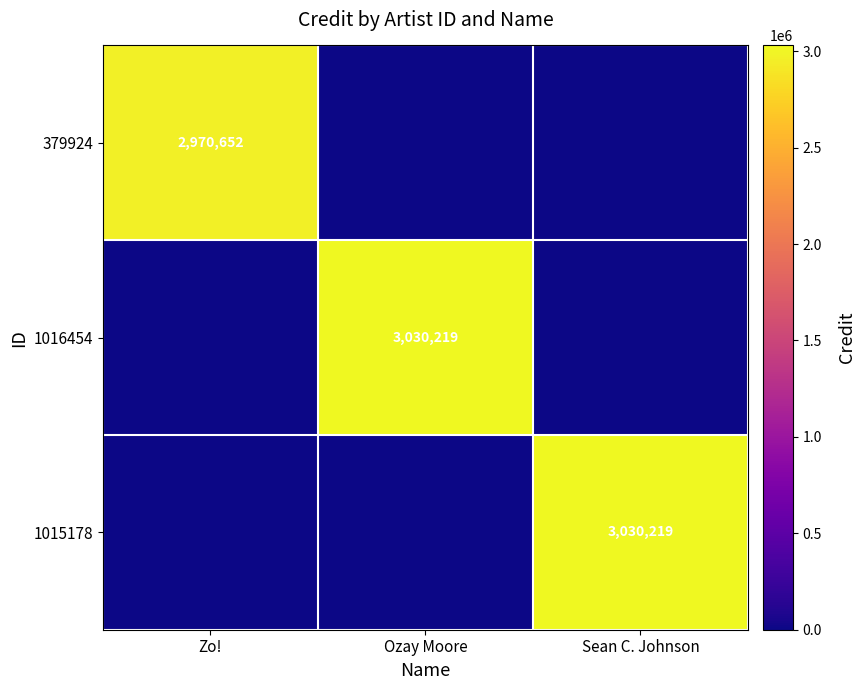

True or false: 1016454 has a value of 0 at Zo!.

True